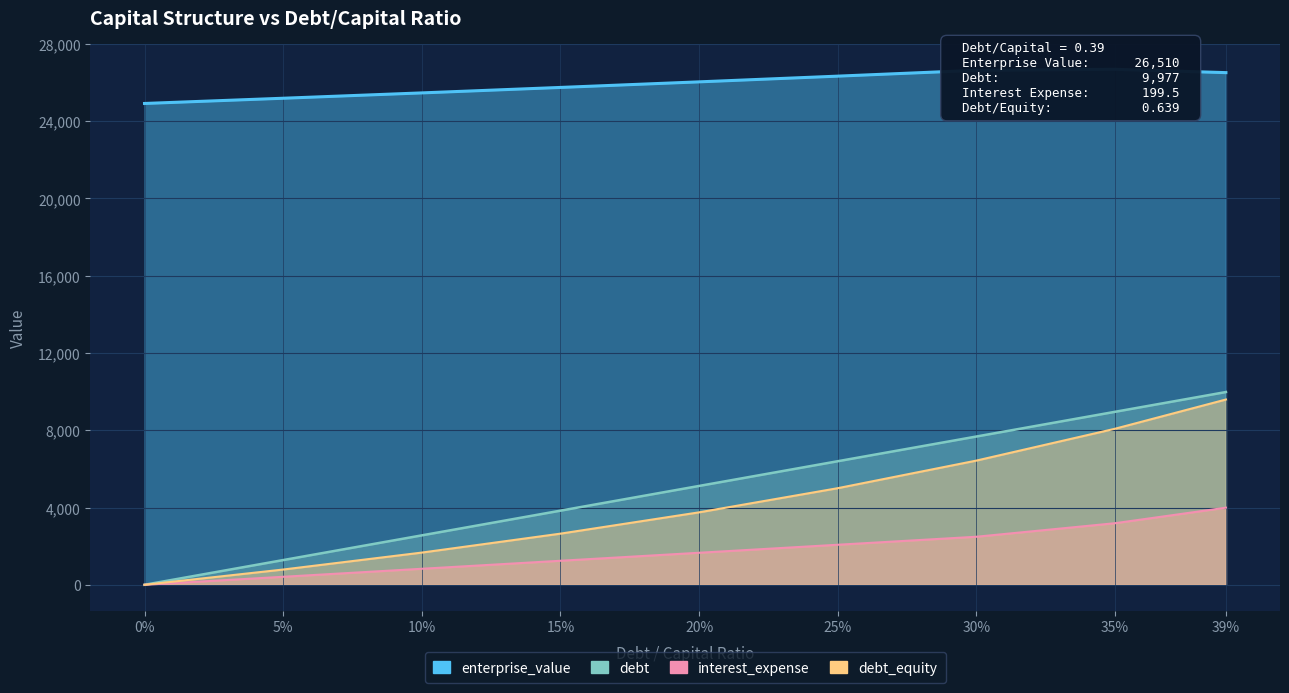

What is the label of the 2nd point from the left?

5%